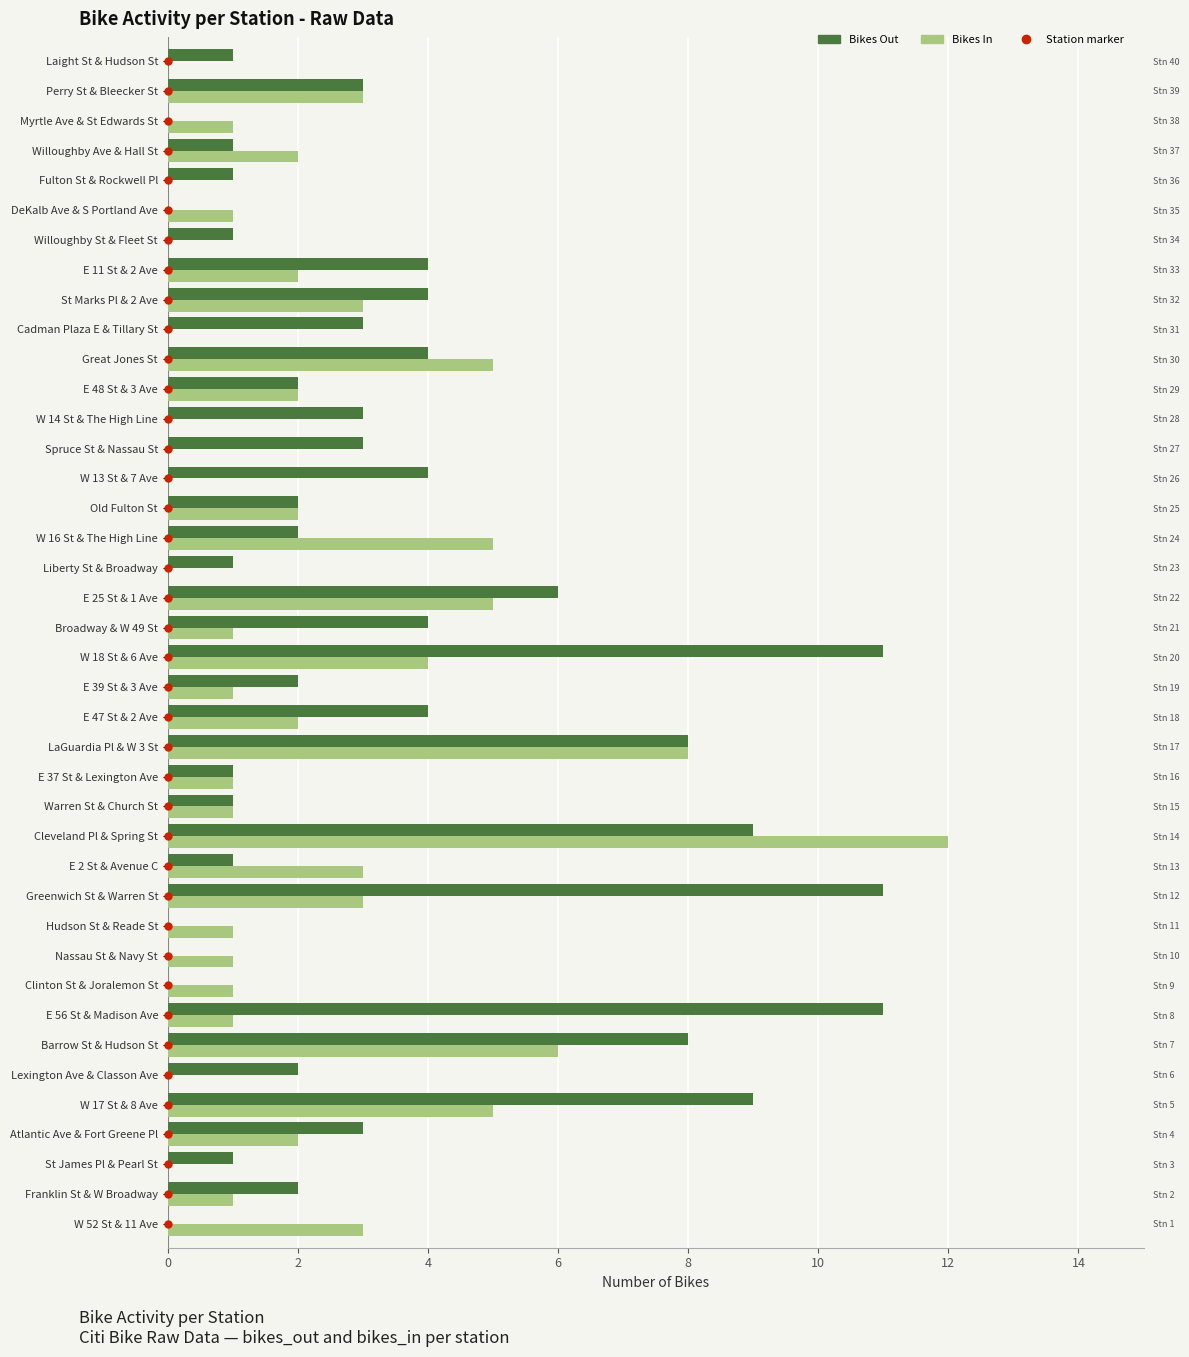

Rank the series by their average value, from lowest to highest.

bikes_in, bikes_out